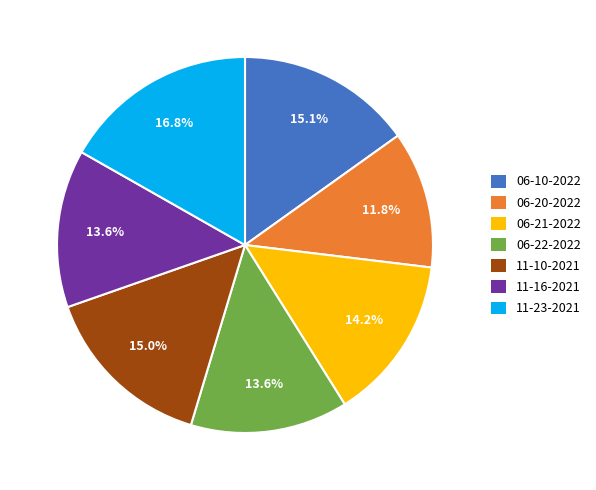

To the nearest percent, what is the average slice percentage?

14%